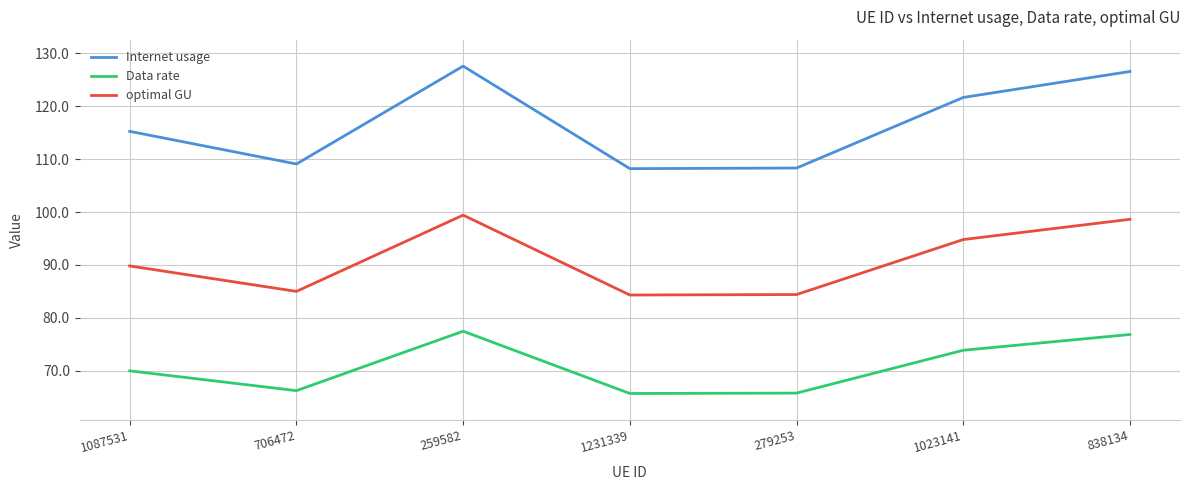

True or false: optimal GU and Internet usage cross at least once.

False